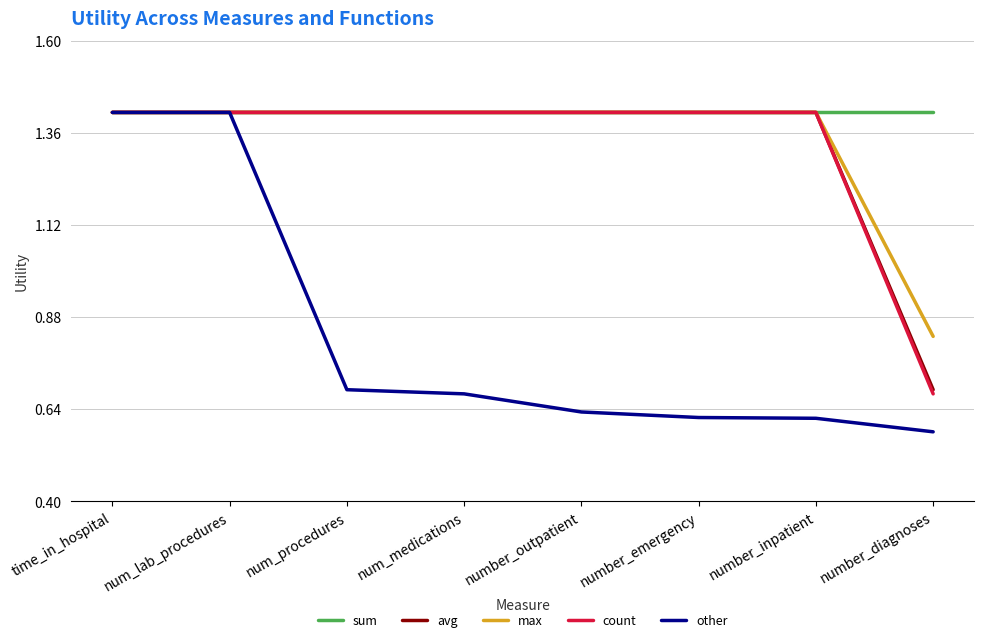

Is it true that other equals 0.7 at num_medications?

True